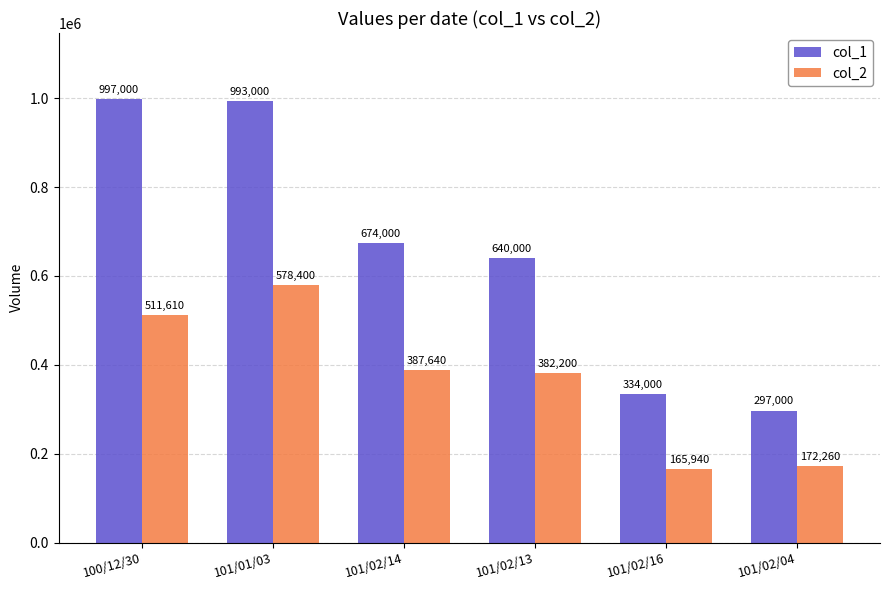

Where is col_2 nearest to the value 372170?

101/02/13